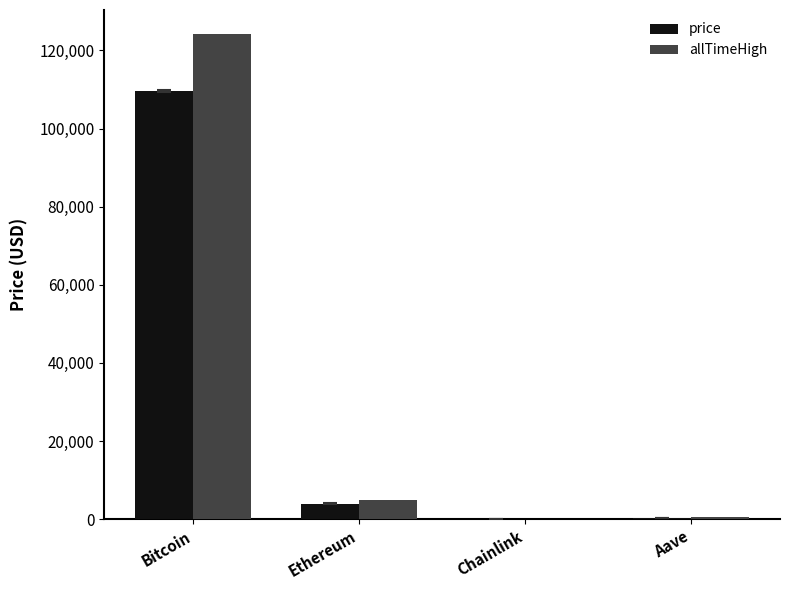

Where is price nearest to the value 54849?

Ethereum